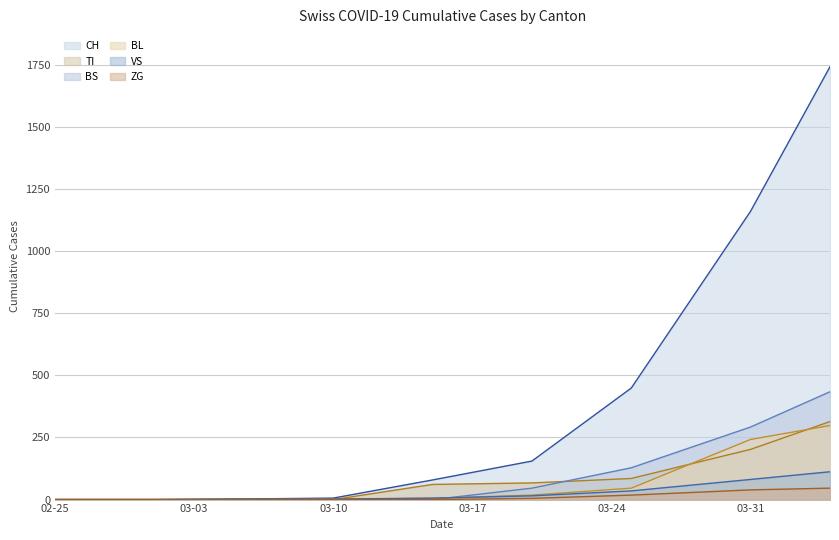

What is the greatest value displayed?

1742